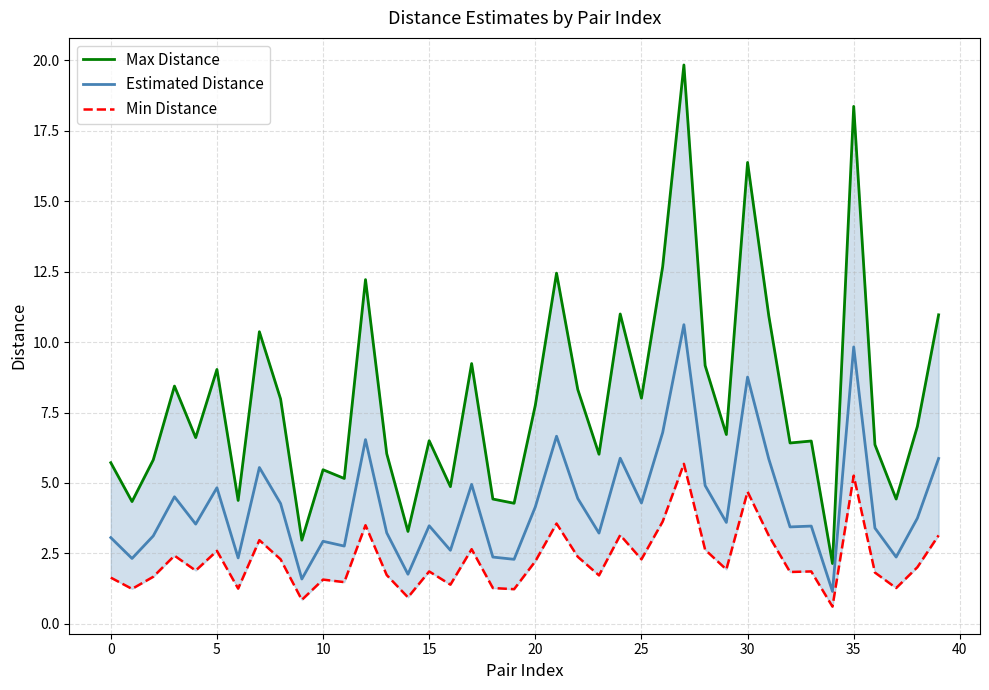

True or false: Max Distance and Min Distance intersect in this chart.

False